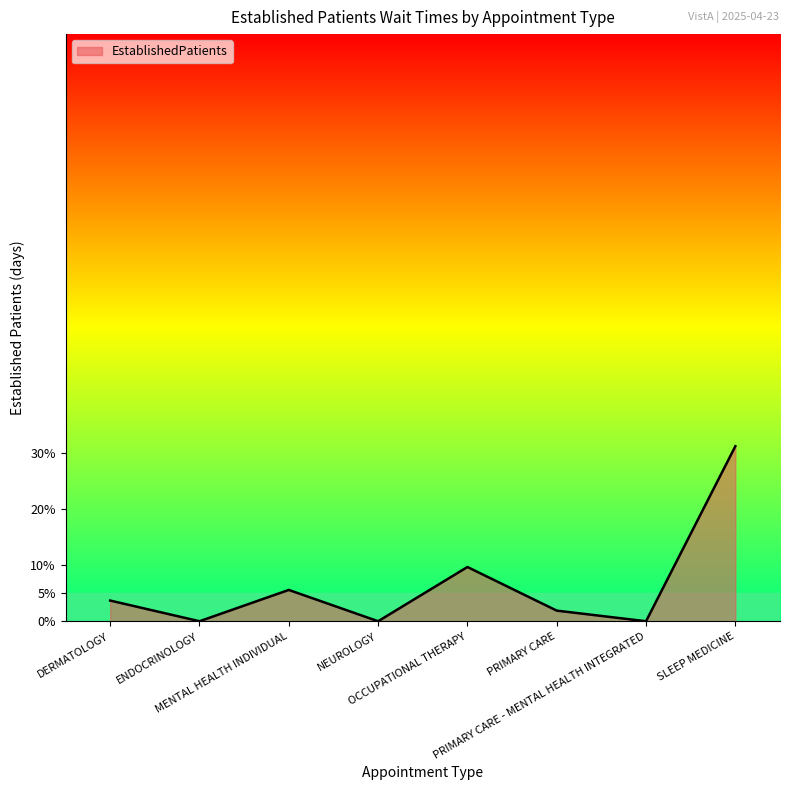

What is the average value?

6.5